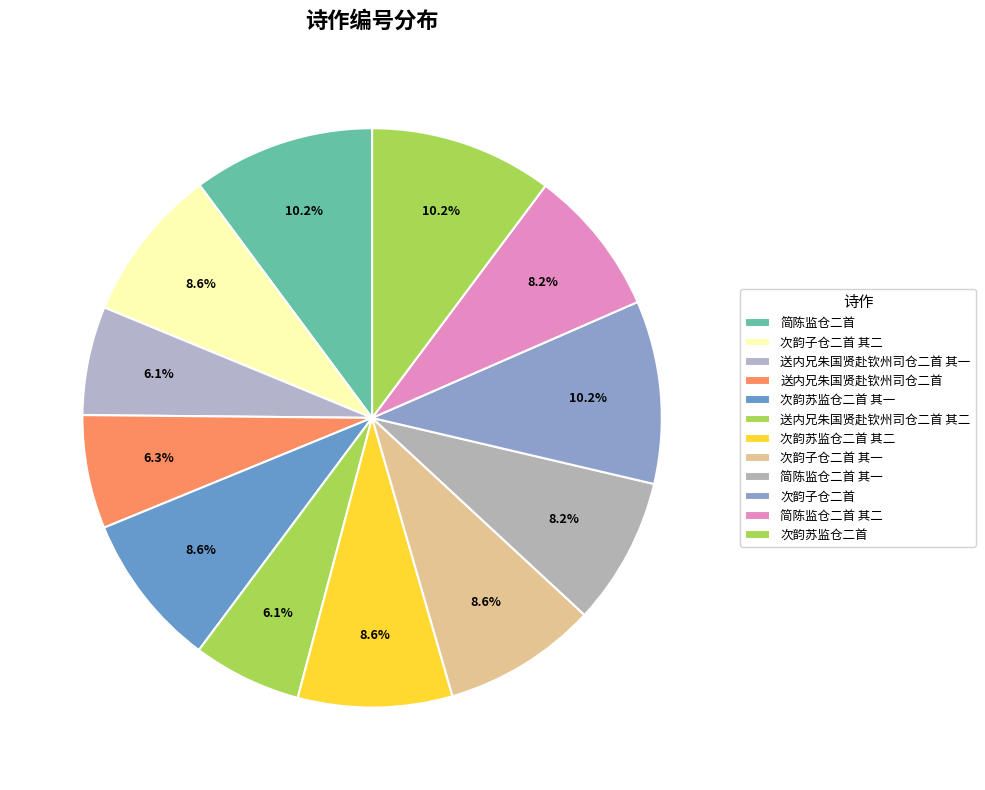

How many slices are in this pie chart?

12